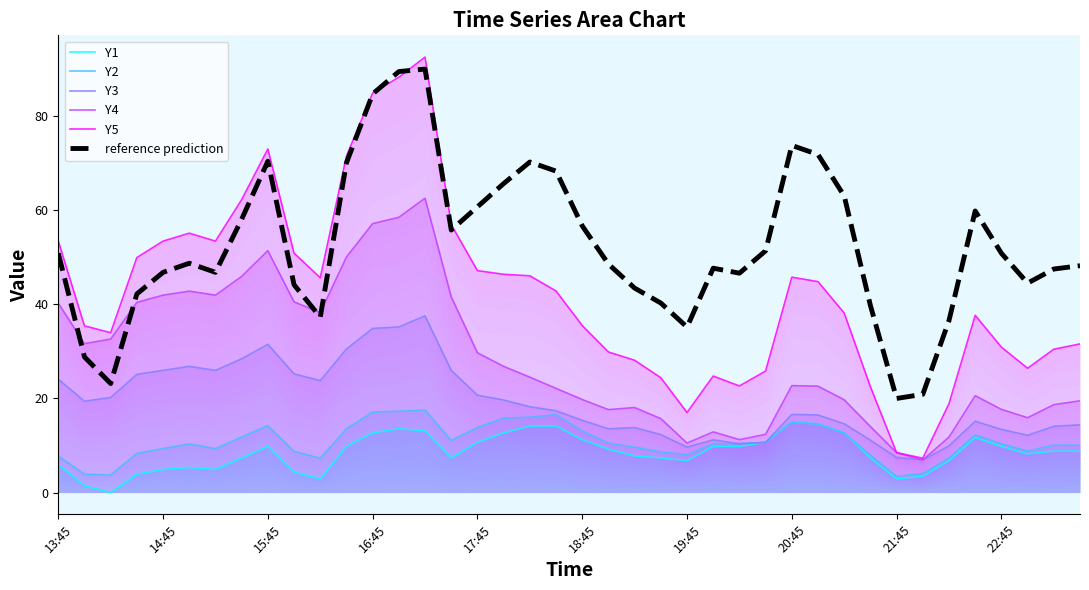

How many data points in Y4 are less than 22?

18